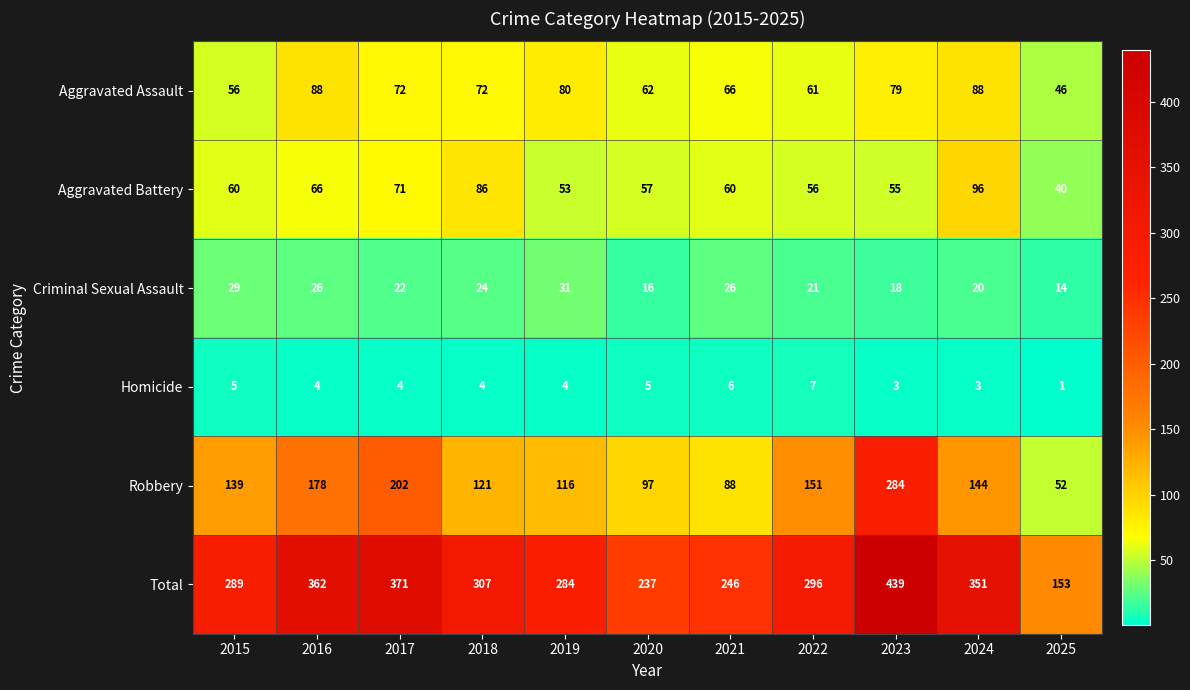

What is the maximum value shown in the chart?

439